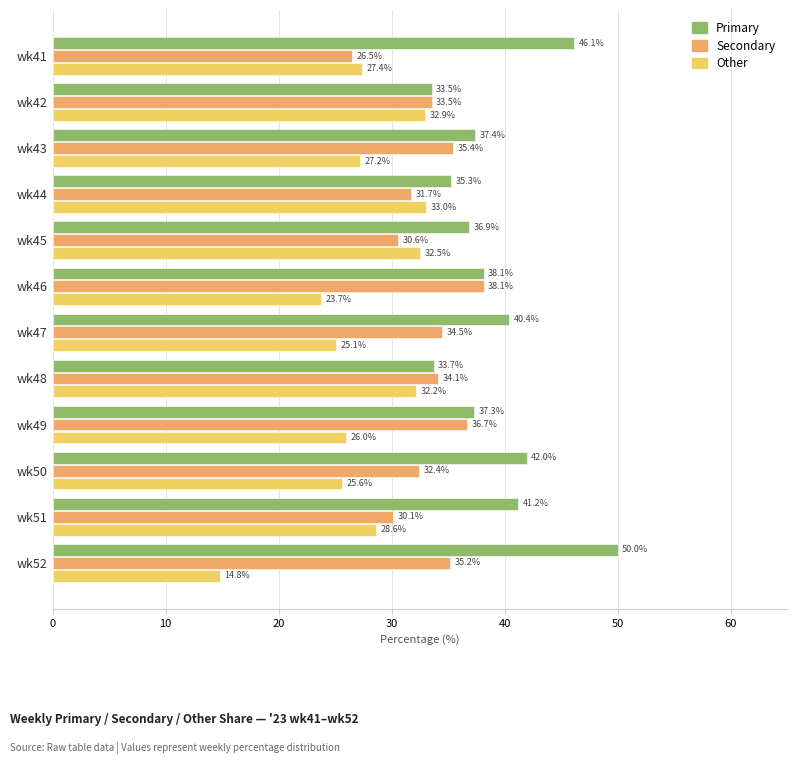

What is the spread (max minus min) of values at wk48?

1.9